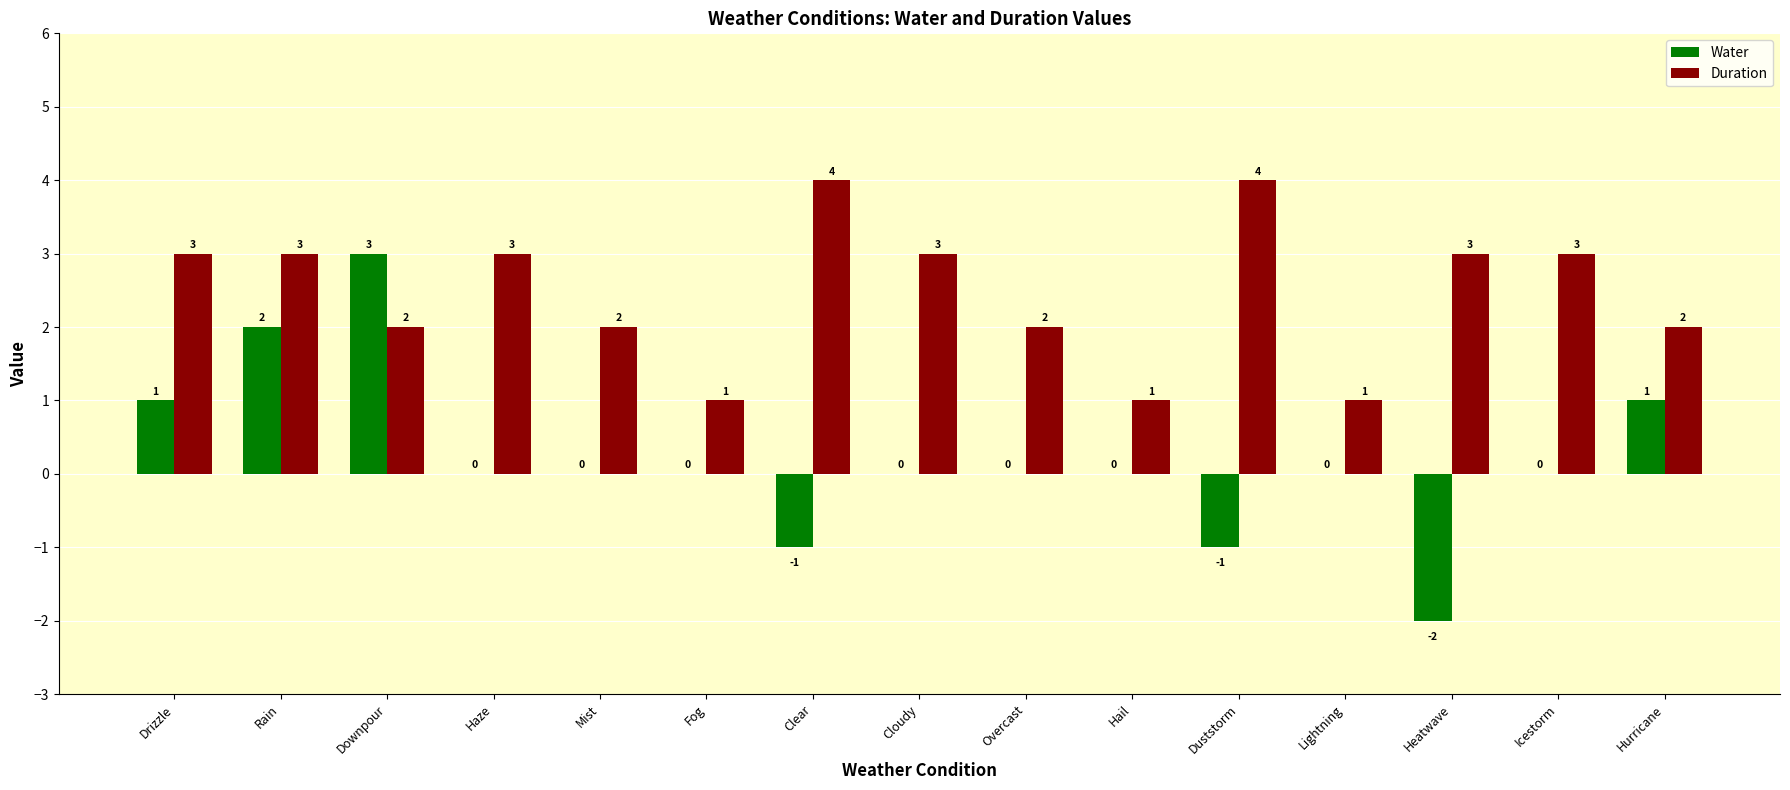

How many data points does each series have?

15